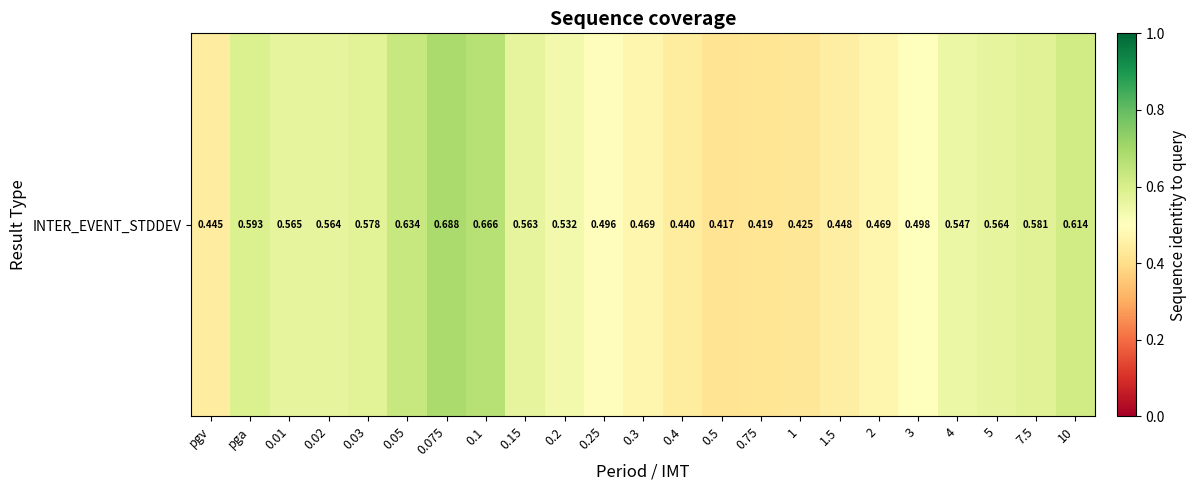

What is the minimum value shown in the chart?

0.4